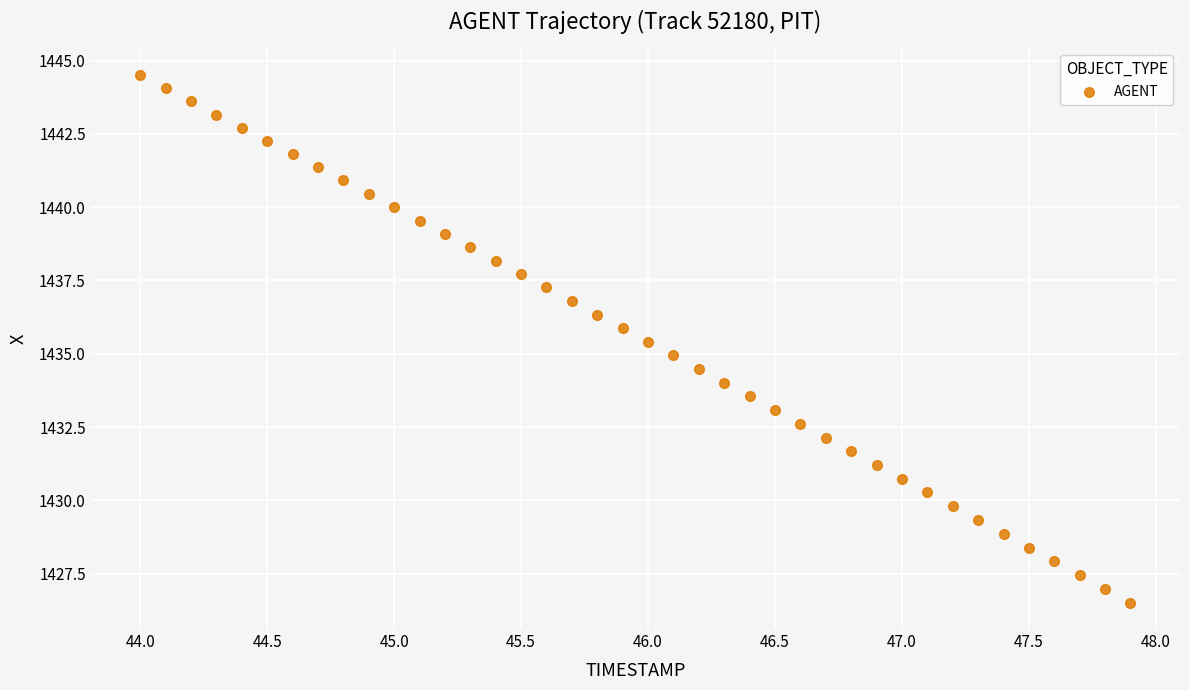

What is the range of X values (max minus min)?

3.9